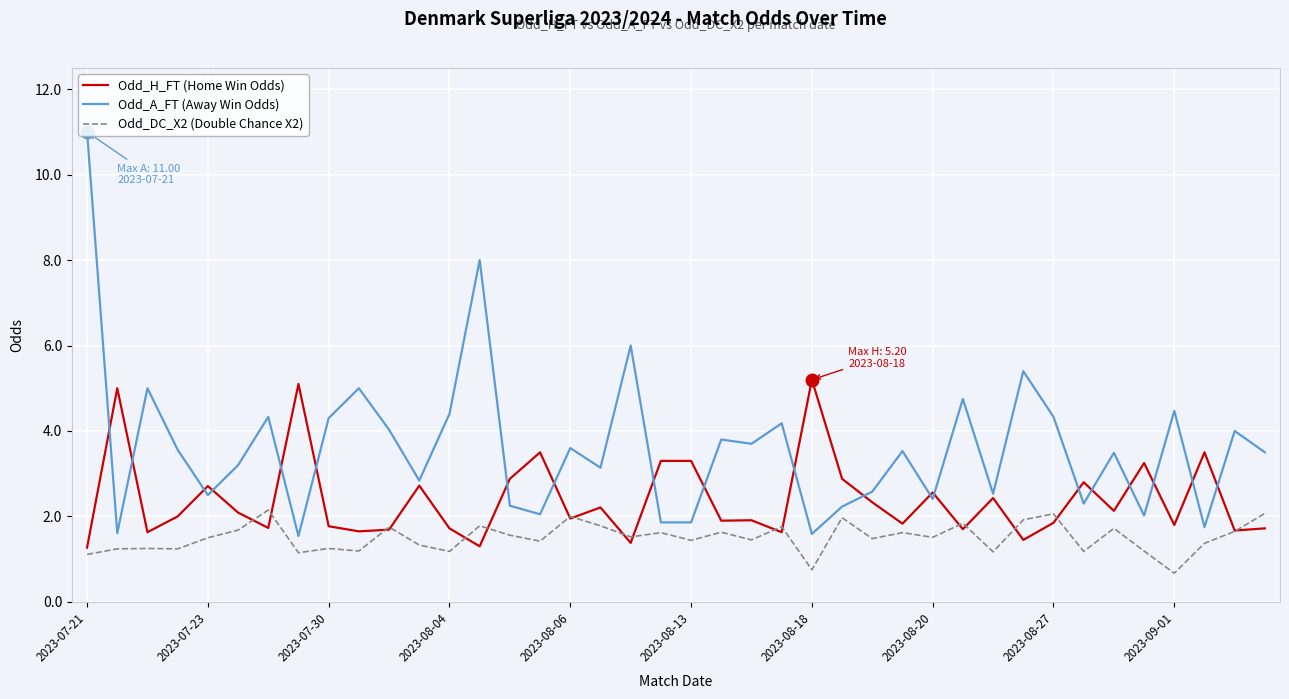

Is this an area chart (filled region under the line)?

No